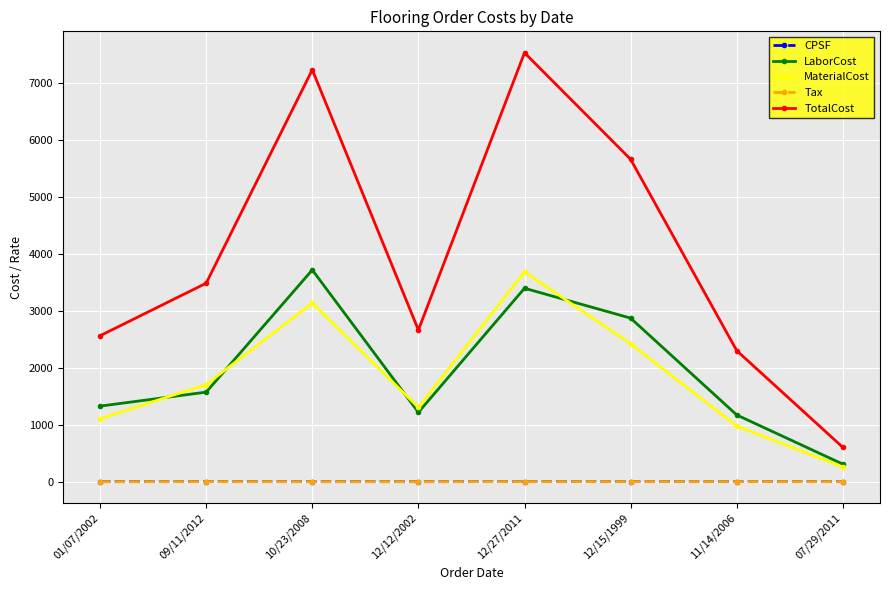

At which label is LaborCost closest to 2017?

09/11/2012